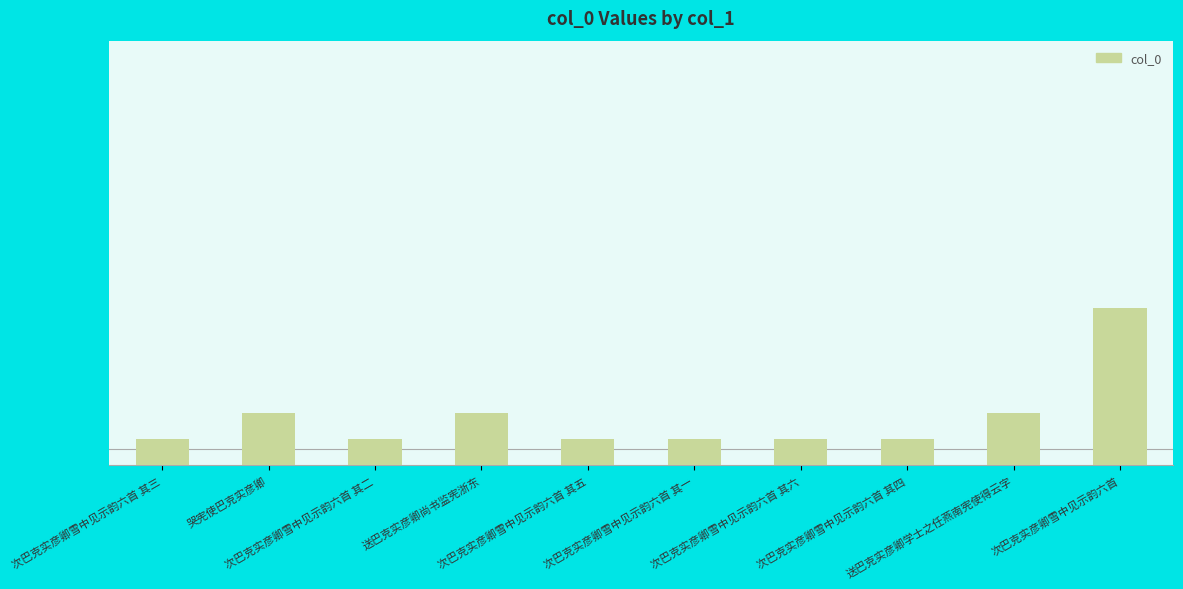

How many data points are less than 1211321?

5